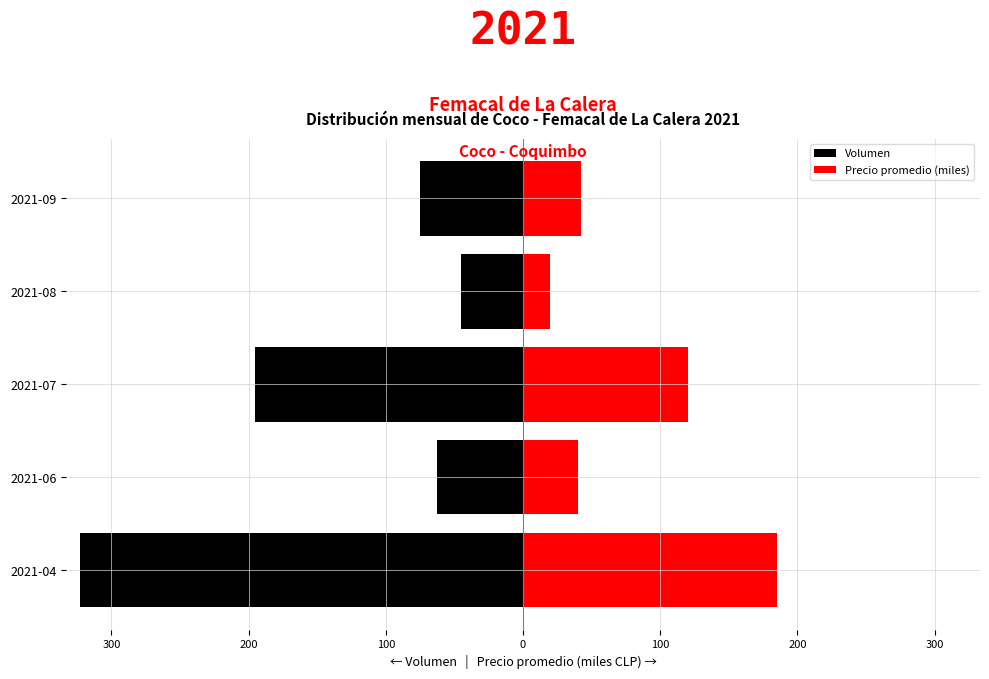

What are all the series names shown in the legend?

Volumen, Precio promedio (miles)